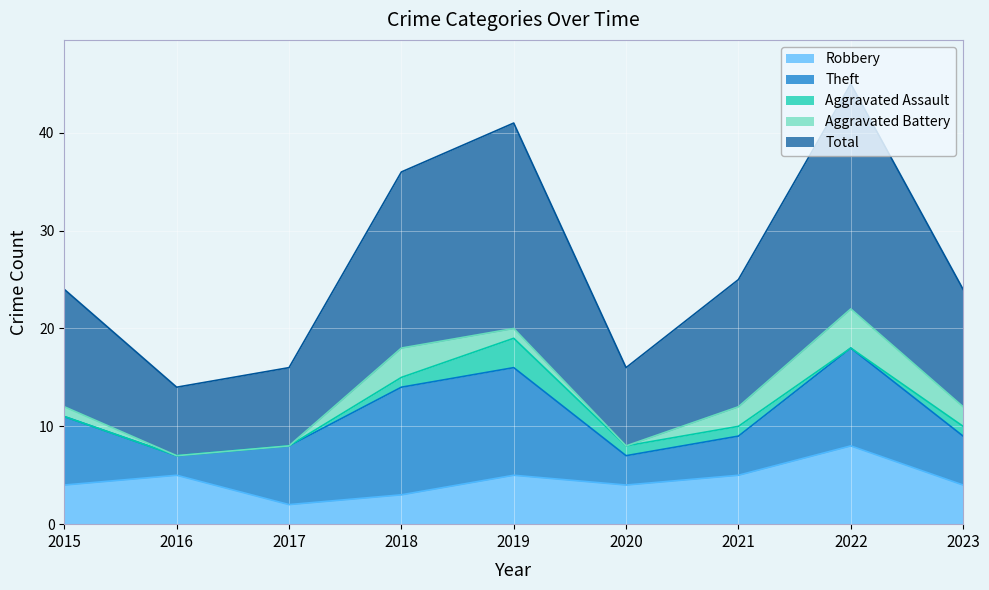

At which label does Robbery reach its minimum?

2017